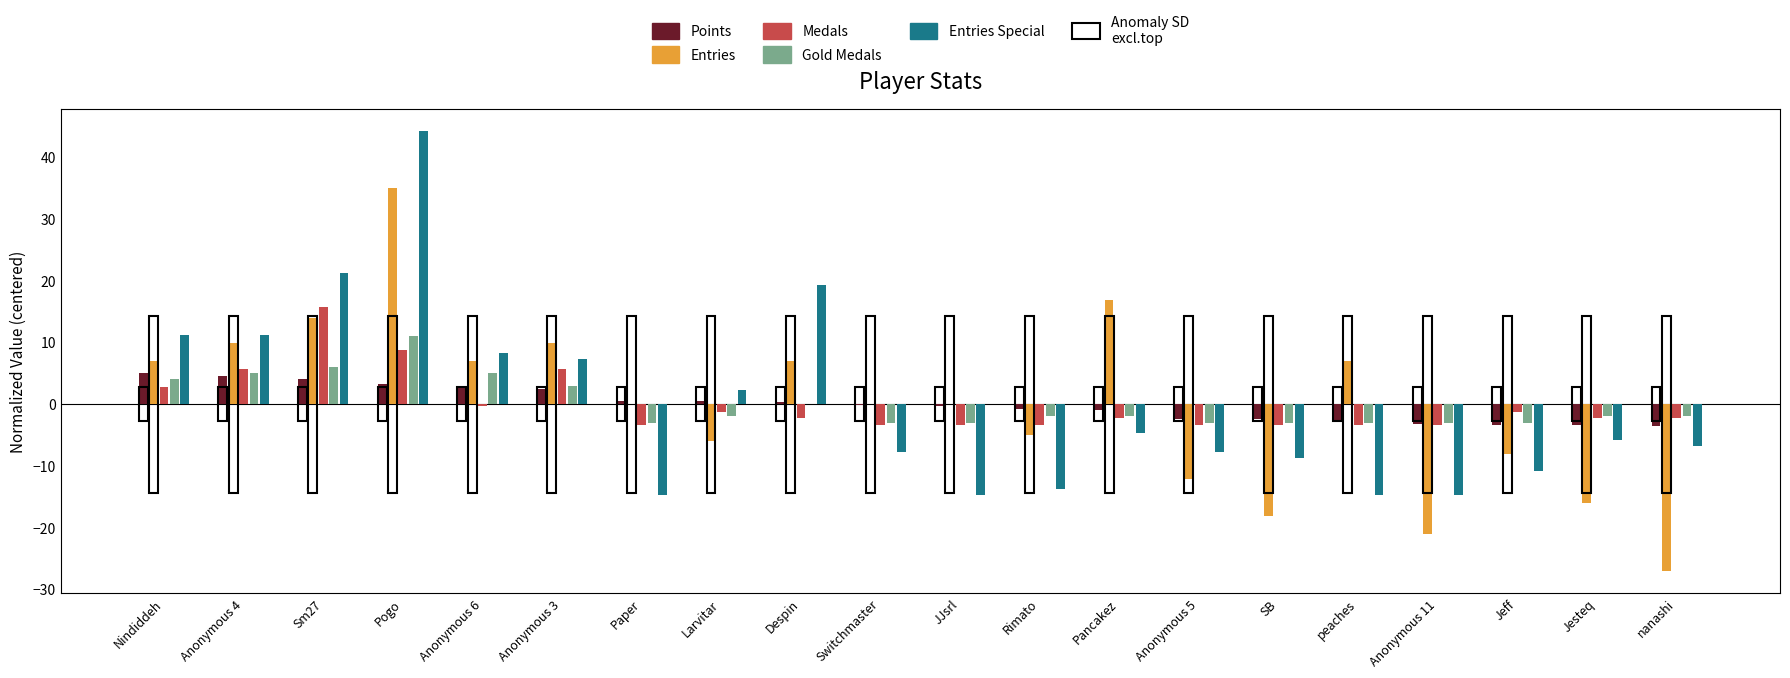

Which label corresponds to the largest value in the chart?

Pogo